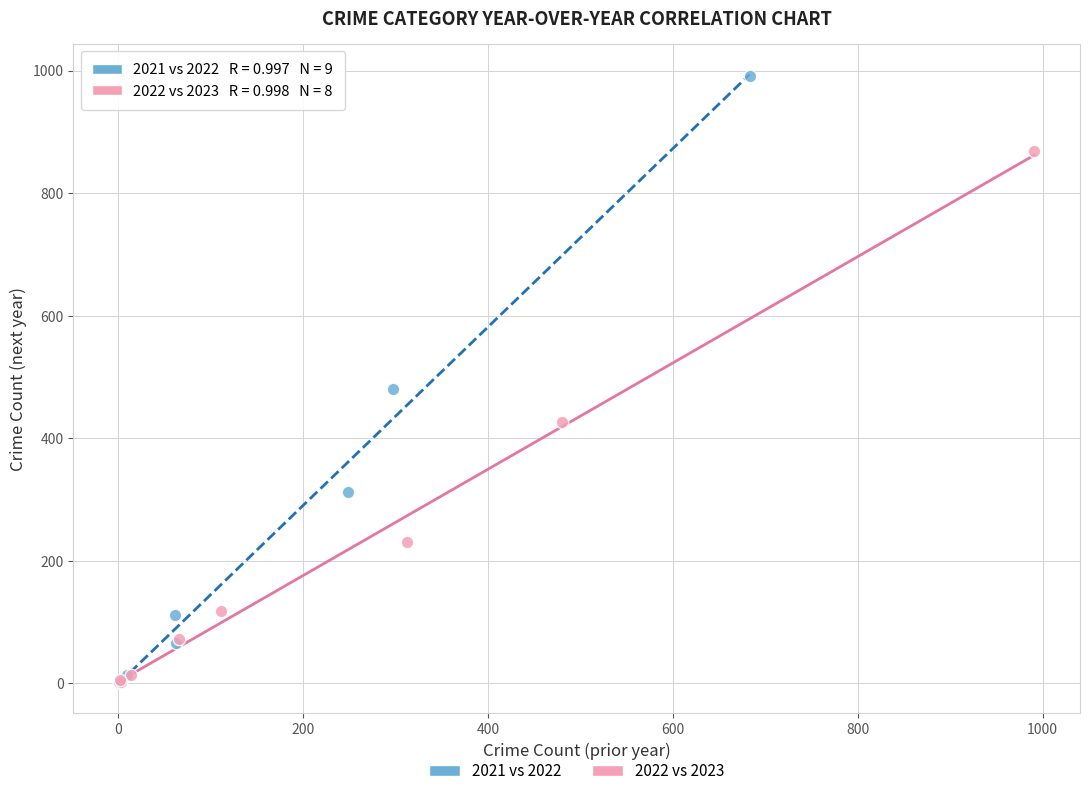

Which series has the largest Y range (max minus min)?

2021 vs 2022